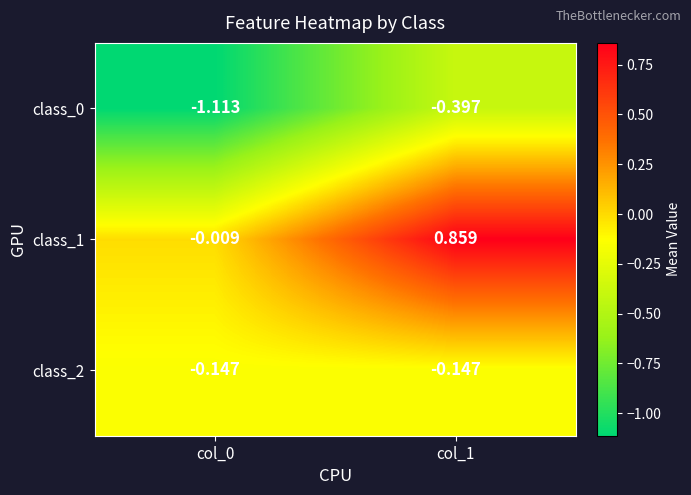

How many data points in class_1 are less than 0?

1